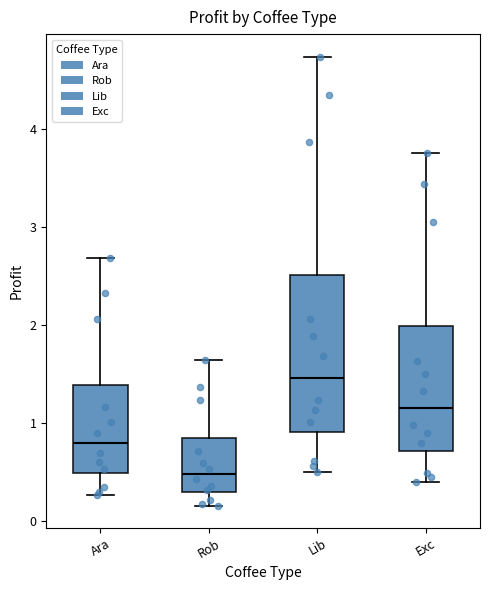

Which box's median line is the highest?

Lib